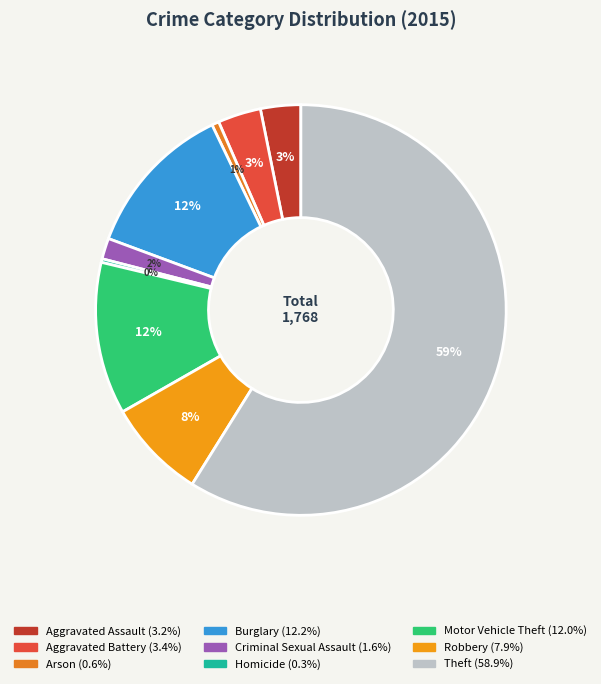

What is the change in value from Aggravated Assault to Aggravated Battery?

+4